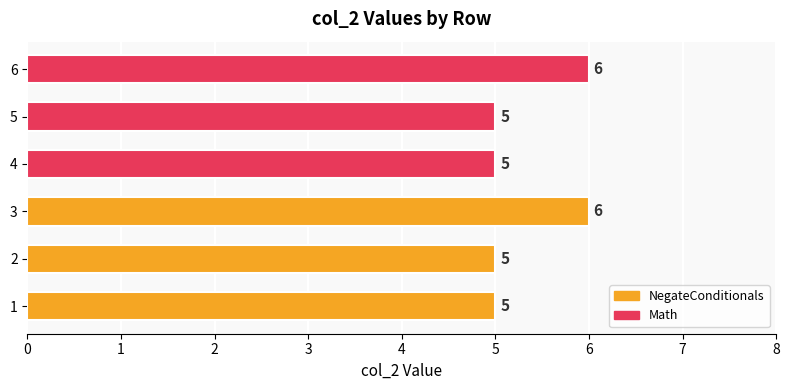

What is the change in value from 1 to 6?

+1